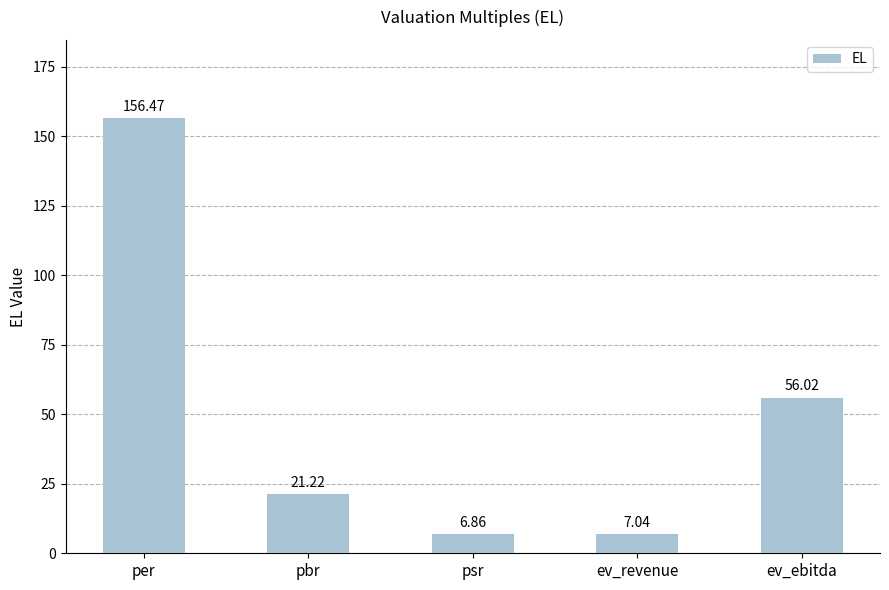

Are the bars horizontal?

No